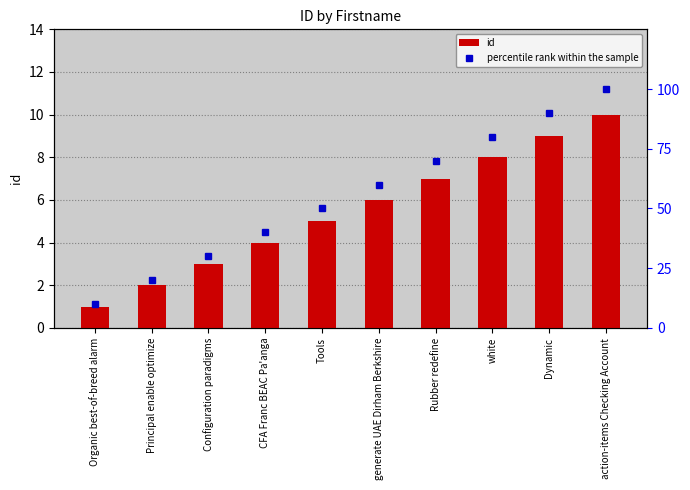

What is the average value of the id series?

6